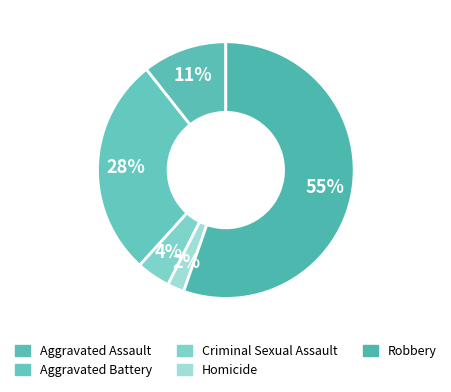

The Aggravated Battery slice represents 28% of the pie. True or false?

True